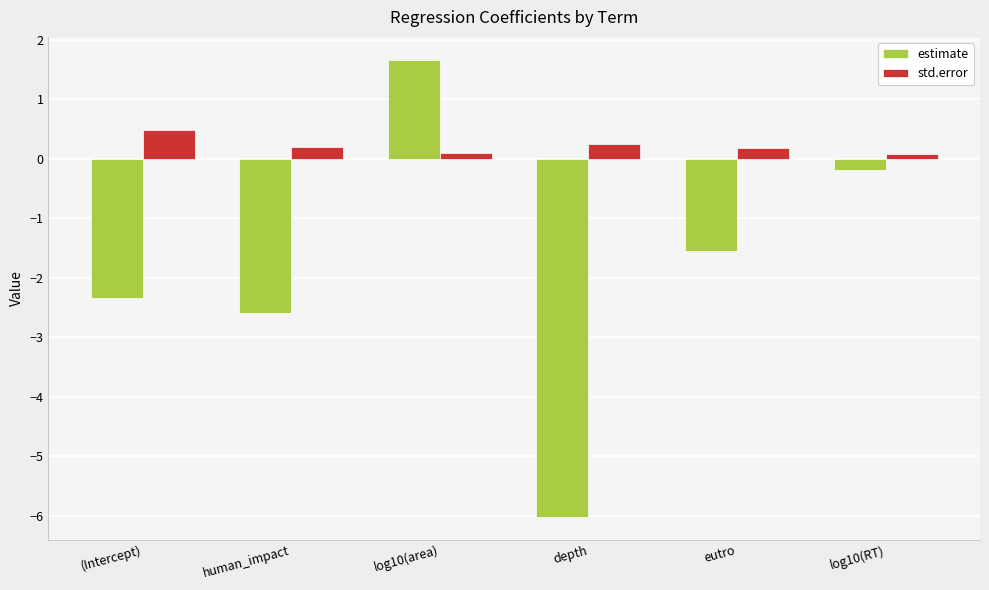

How many negative values does the estimate series have?

5